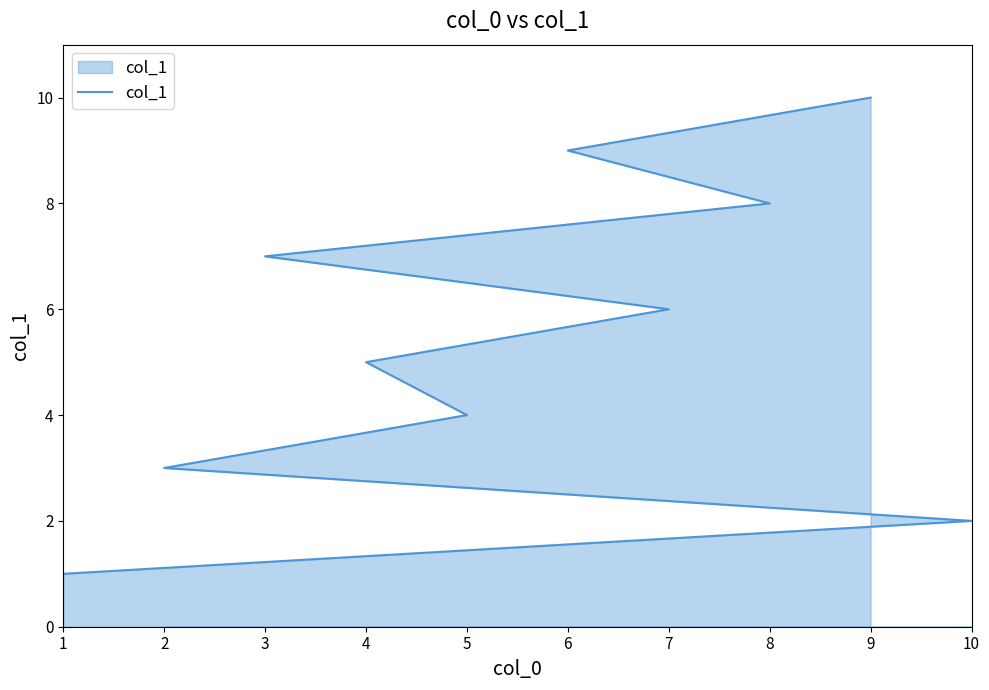

The chart shows a value of 1 at 10. True or false?

False